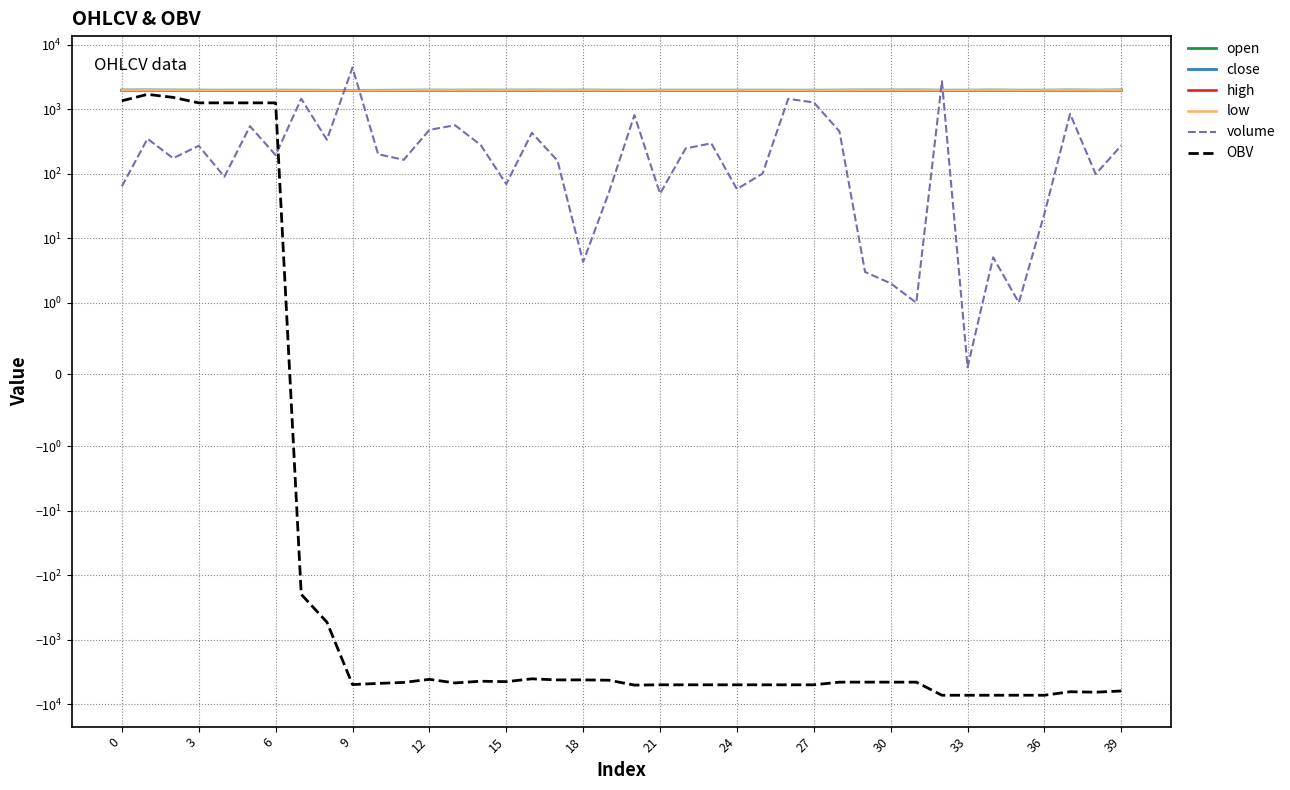

What is the difference between the maximum and second lowest values in the OBV series?

8994.1